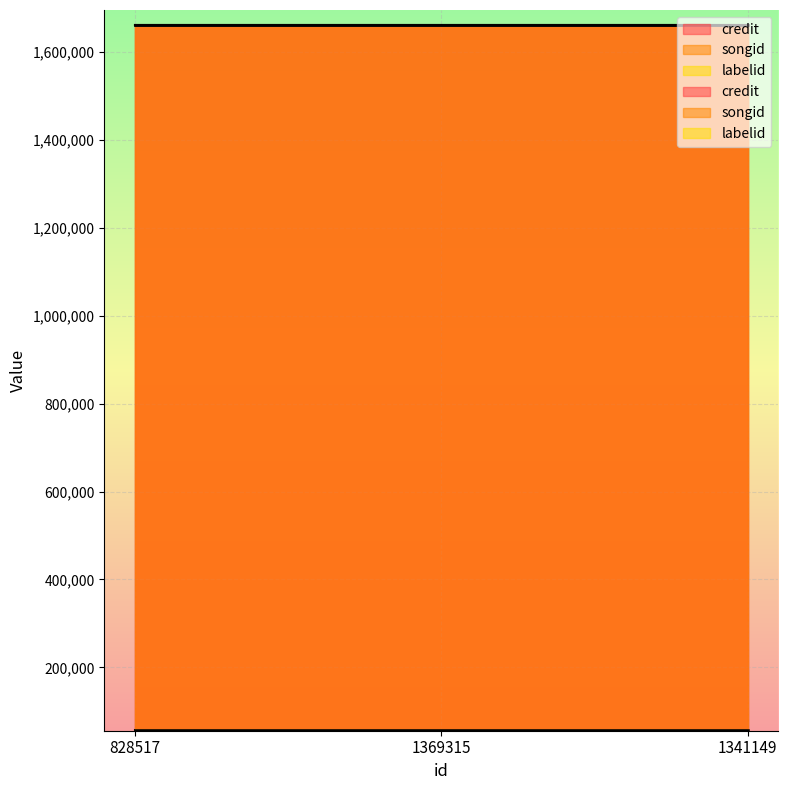

Does the chart display data point markers on the line(s)?

No